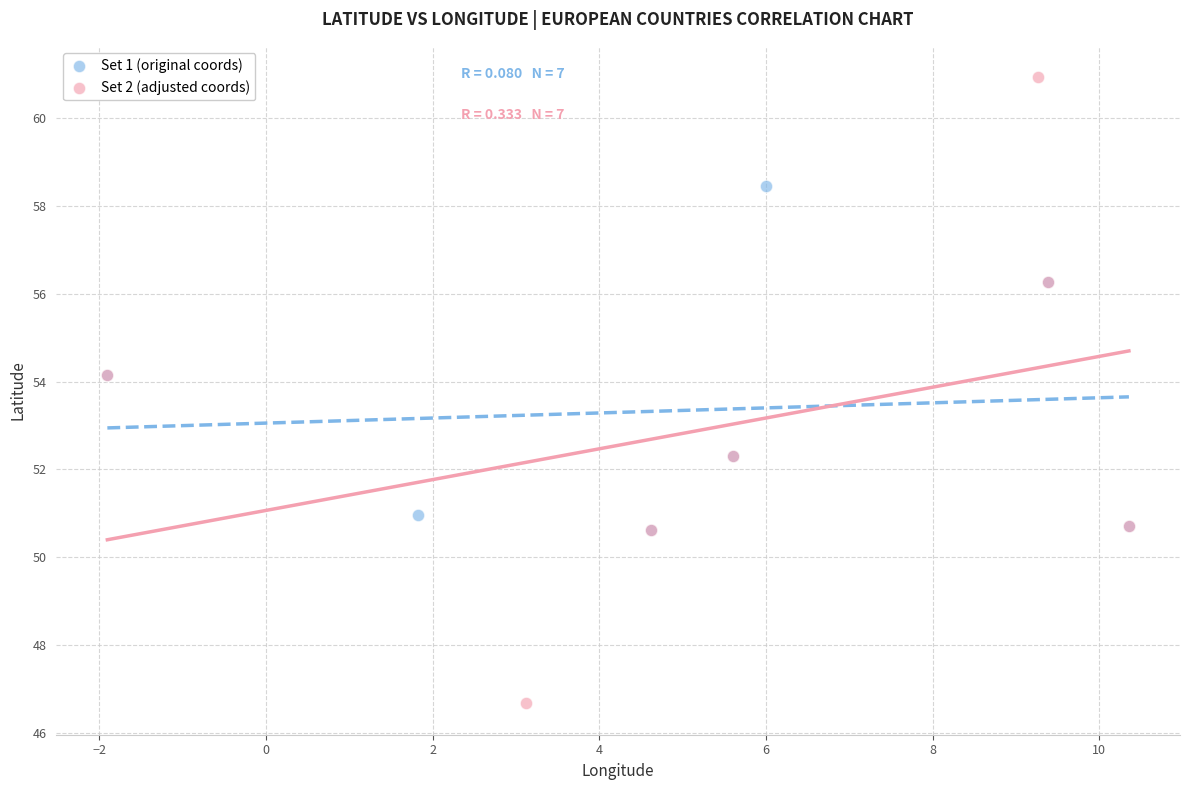

Which series reaches the minimum Y coordinate?

Set 2 (adjusted coords)